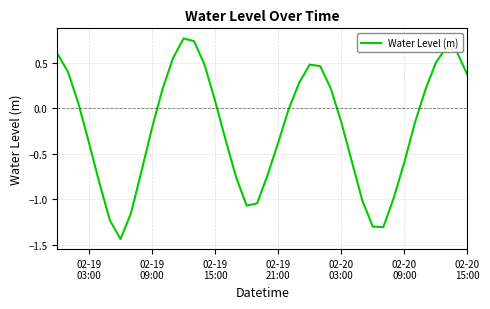

What is the difference between the maximum and minimum values?

2.2